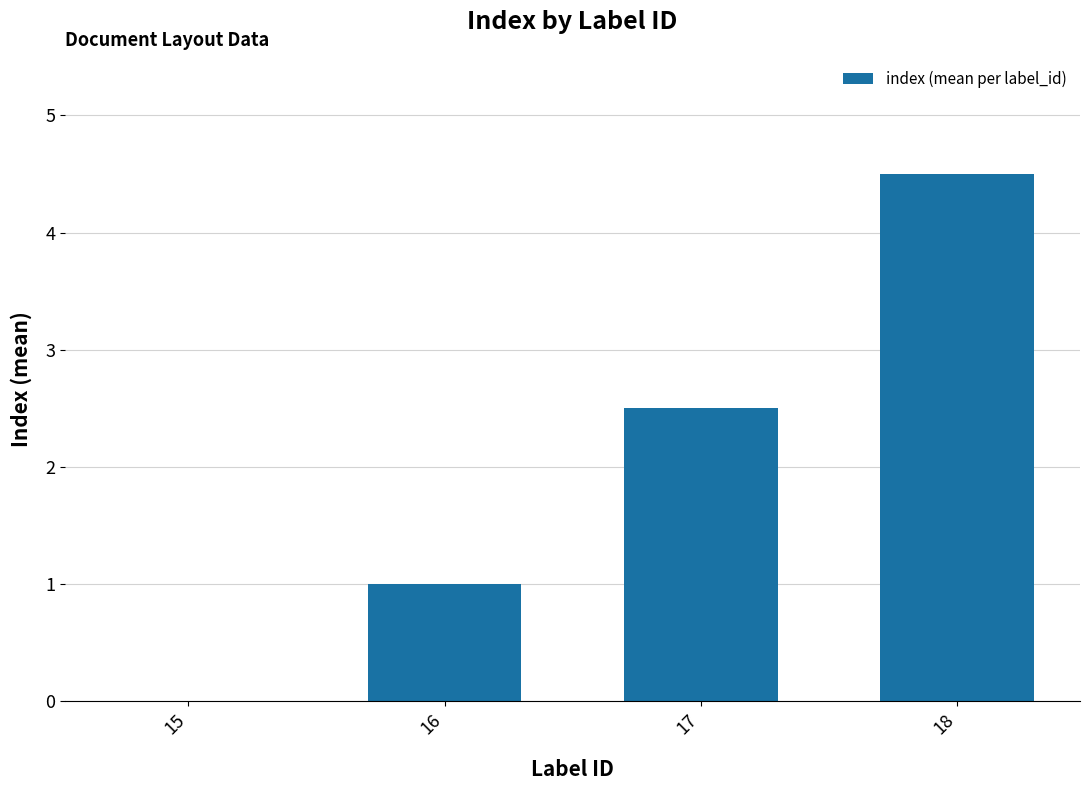

Count the number of values greater than 2.

2